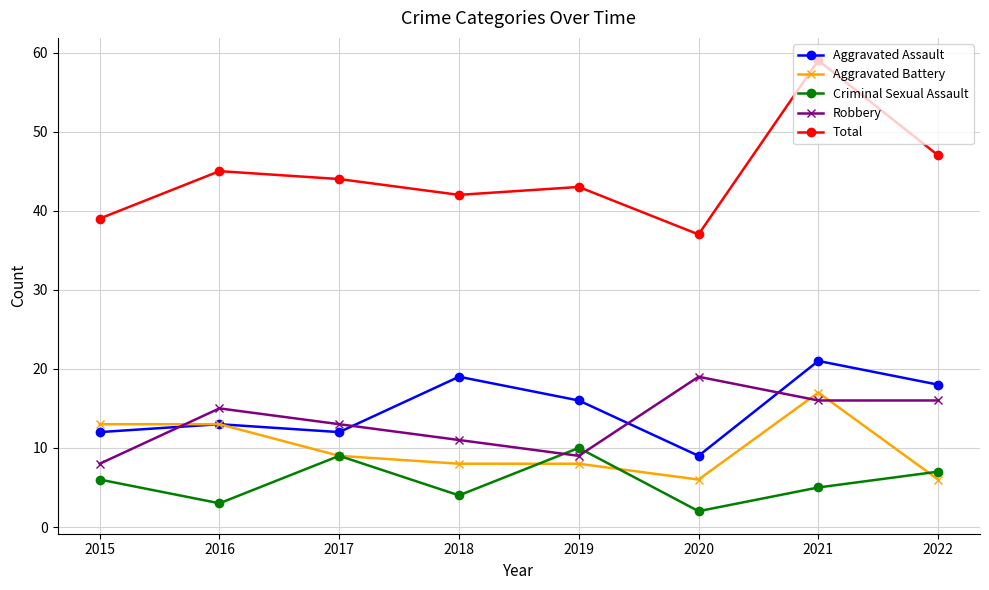

What is the maximum value for Aggravated Battery?

17